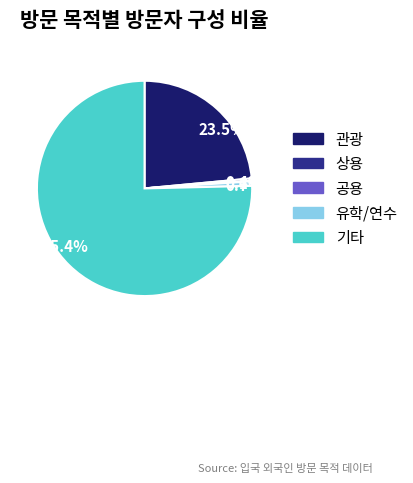

What is the largest slice in the pie chart?

기타